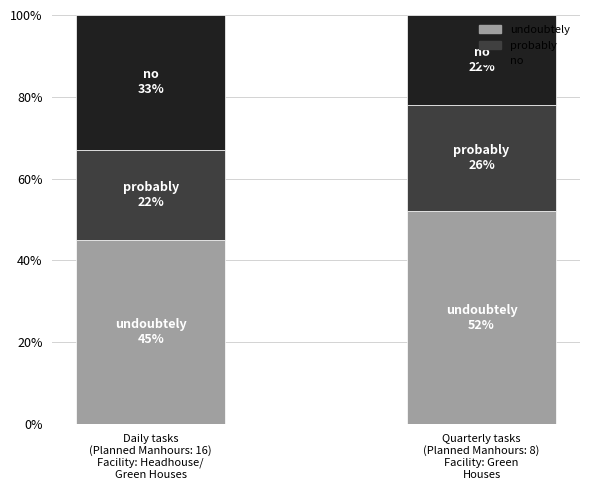

What is the difference between the maximum and minimum values in the undoubtely series?

7